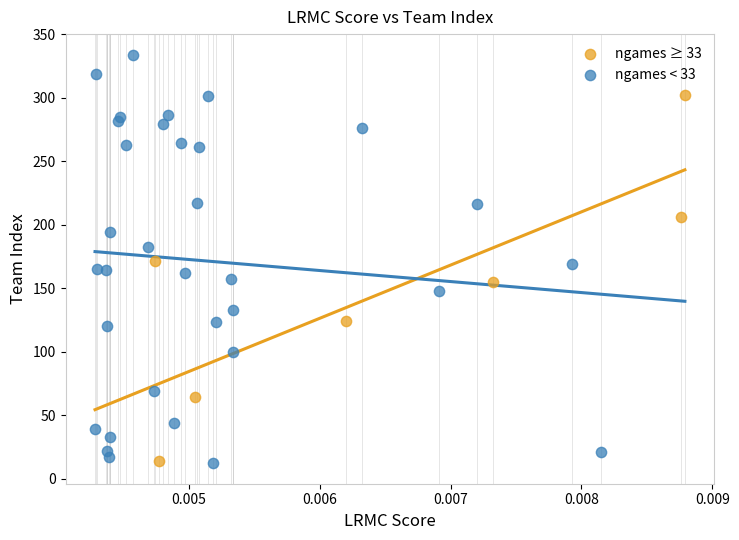

Which series has the widest spread of Y values?

ngames < 33